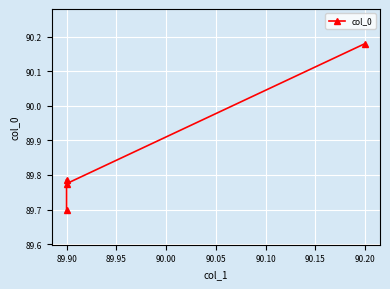

Is it true that the value at 89.90 is 89.8?

True